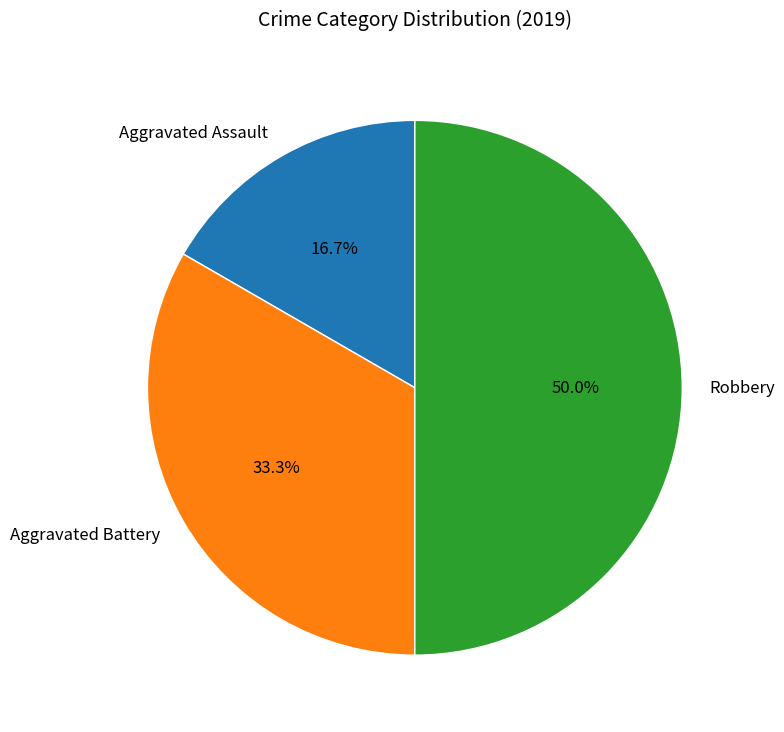

To the nearest percent, what portion does Aggravated Assault represent?

17%